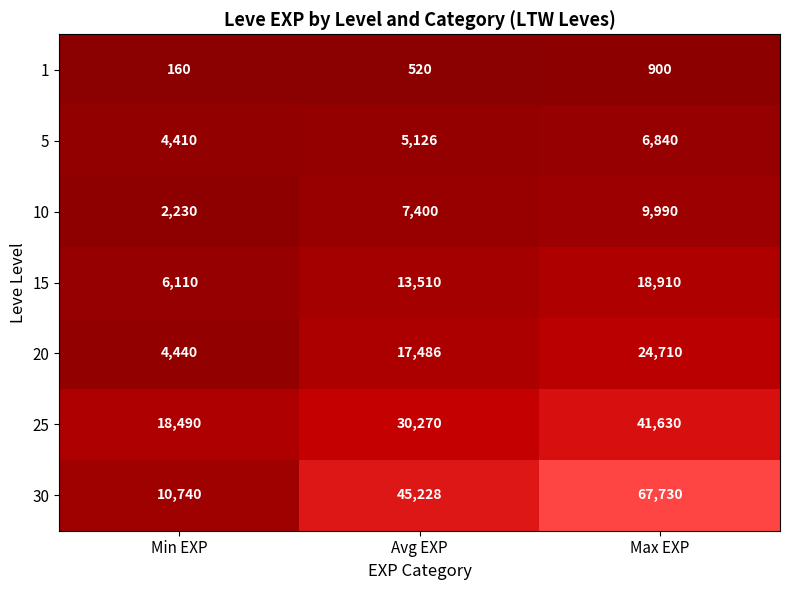

What value does the 25 series have at Max EXP, to the nearest 50?

41650